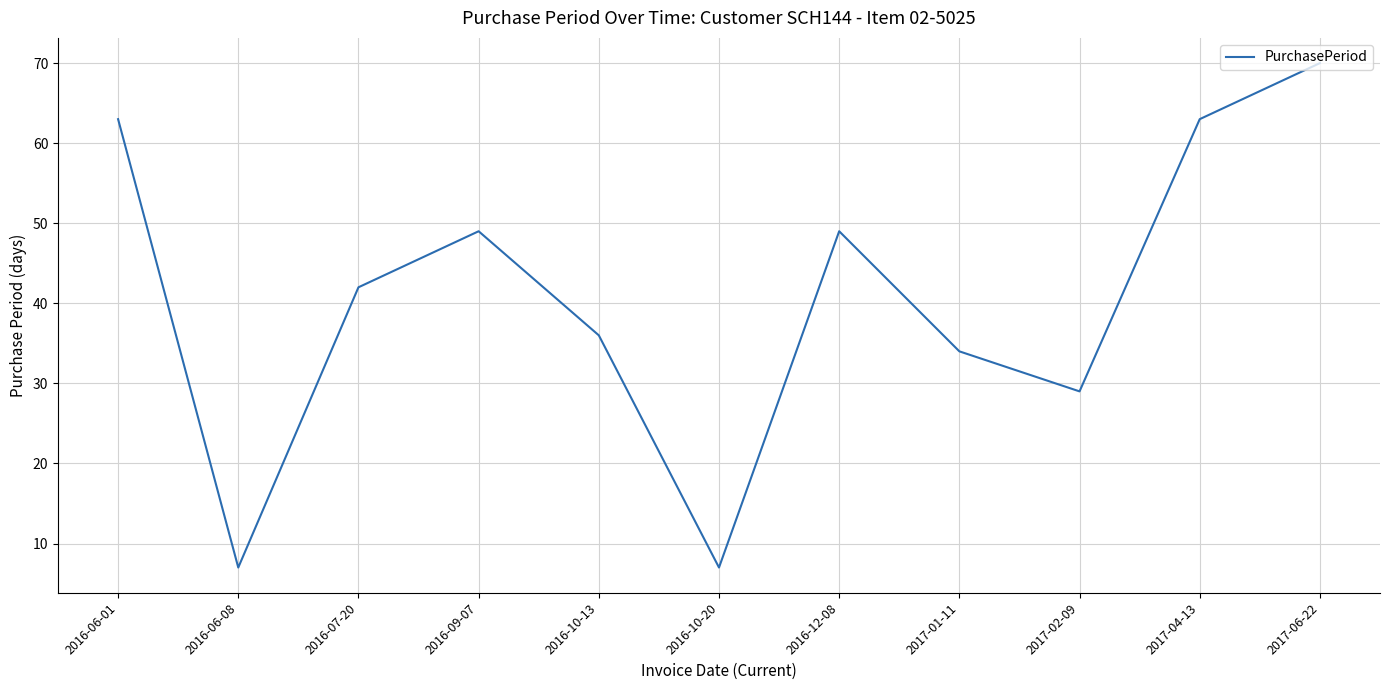

What is the difference between the maximum and minimum values?

63